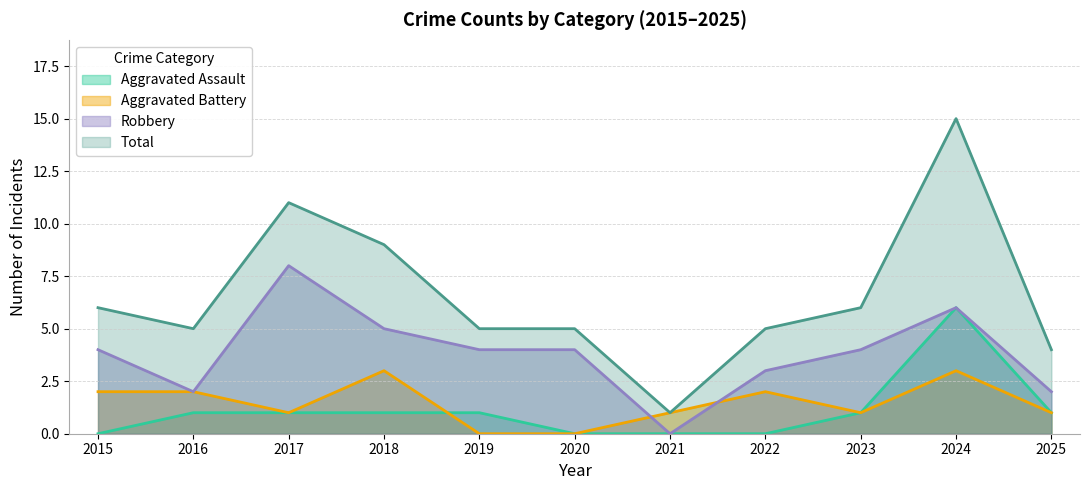

Which series has the largest total across all categories?

Total